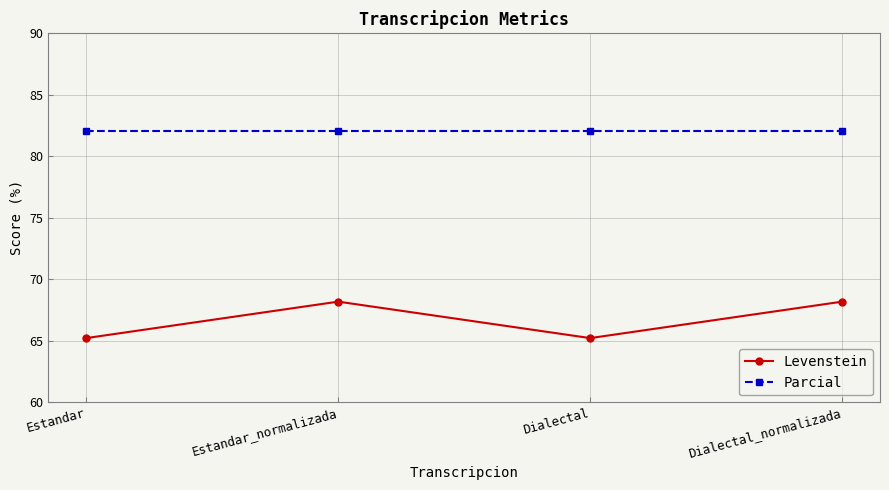

In Levenstein, how many points are higher than both neighbors (excluding endpoints)?

1